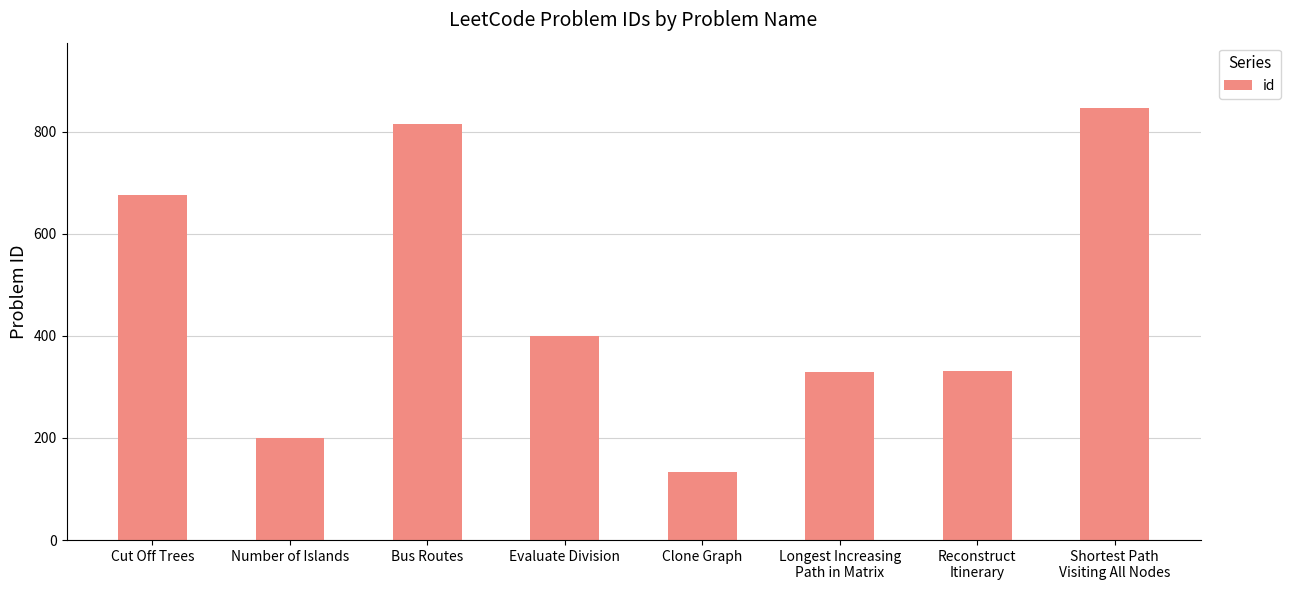

What is the ratio of the value at Shortest Path
Visiting All Nodes to the value at Reconstruct
Itinerary?

2.6